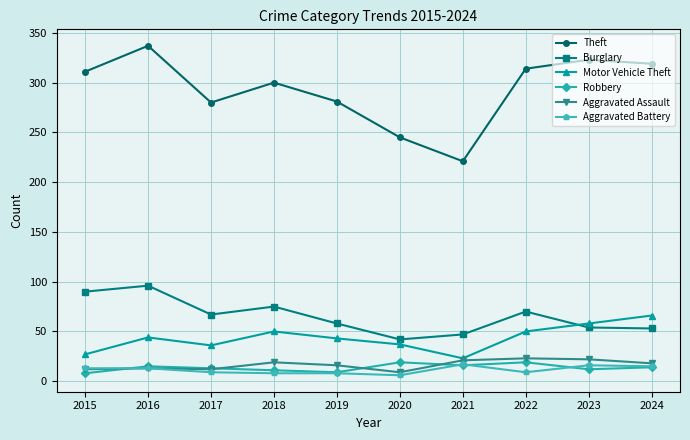

True or false: Theft has more than 1 interior local peaks.

True